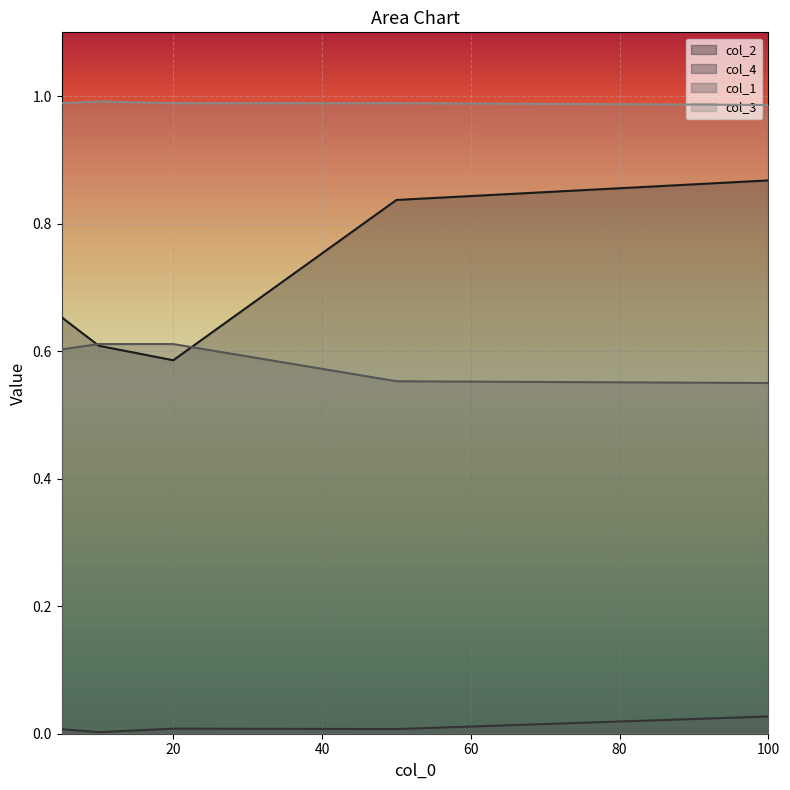

Which category has the highest value in the col_4 series?

100